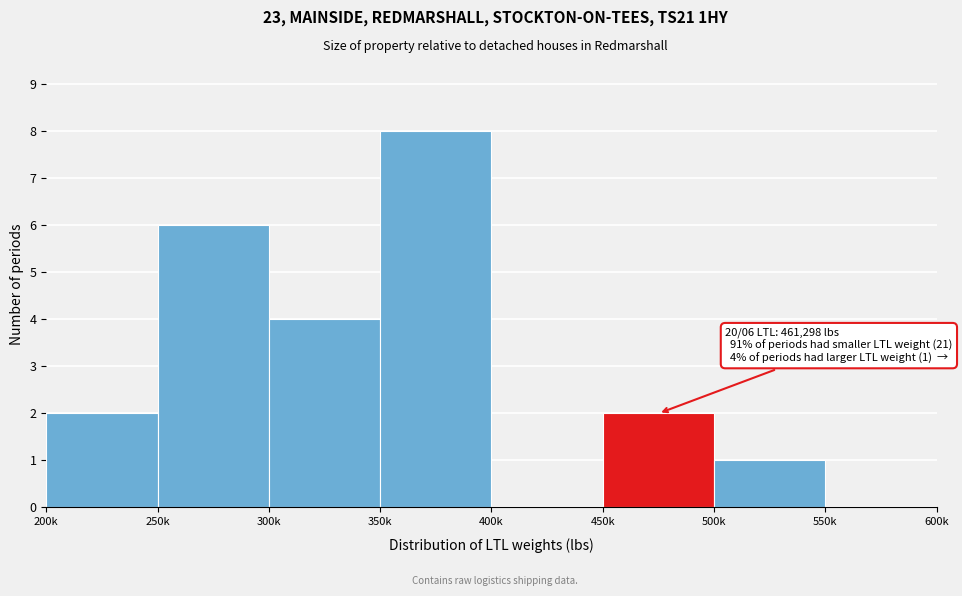

Reading right to left, transcribe all the data shown in this chart.

550k=0	500k=1	450k=2	400k=0	350k=8	300k=4	250k=6	200k=2